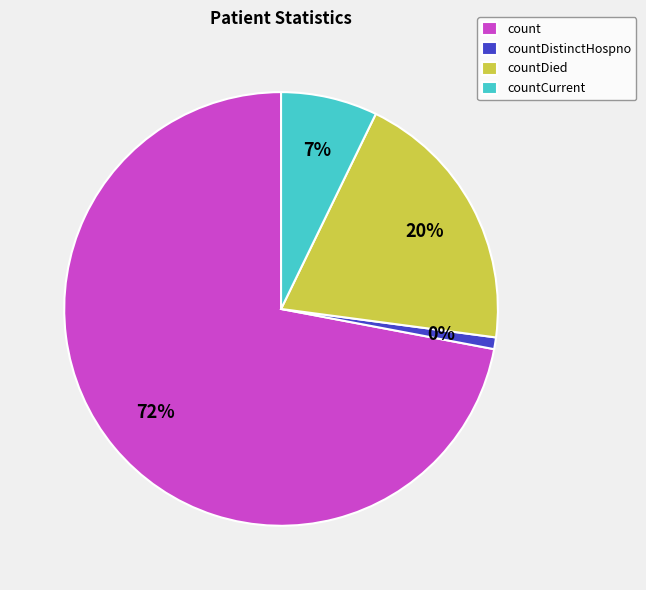

Is there a majority slice in this chart?

Yes